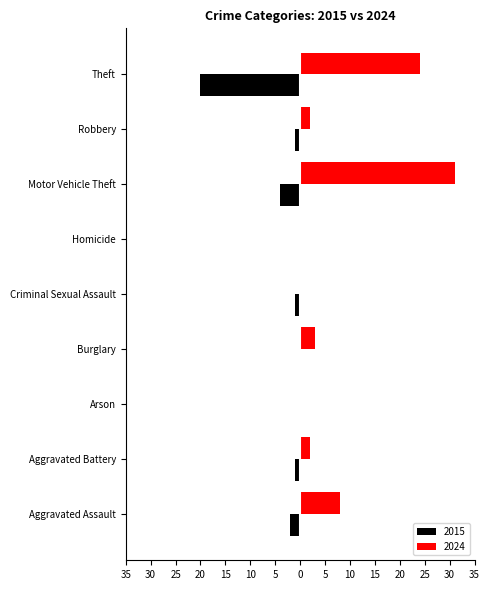

What are all the series names shown in the legend?

2015, 2024